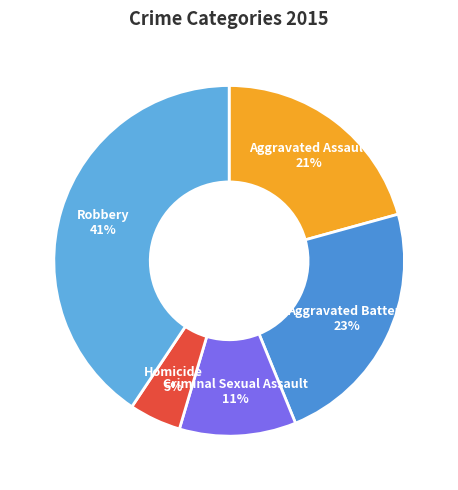

To the nearest percent, what portion does Homicide represent?

5%